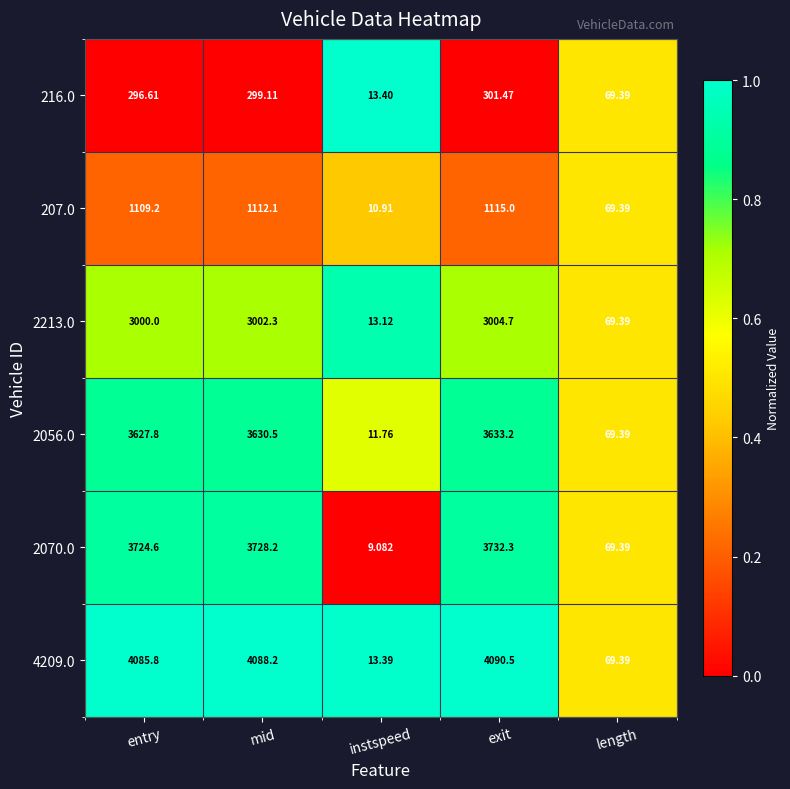

Rank the series at exit from lowest to highest value.

216.0, 207.0, 2213.0, 2056.0, 2070.0, 4209.0